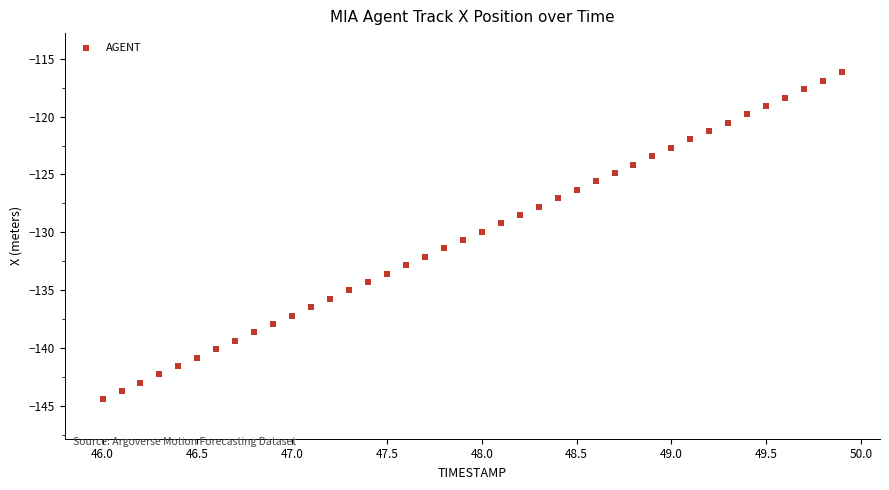

What is the range of Y values (max minus min)?

28.3